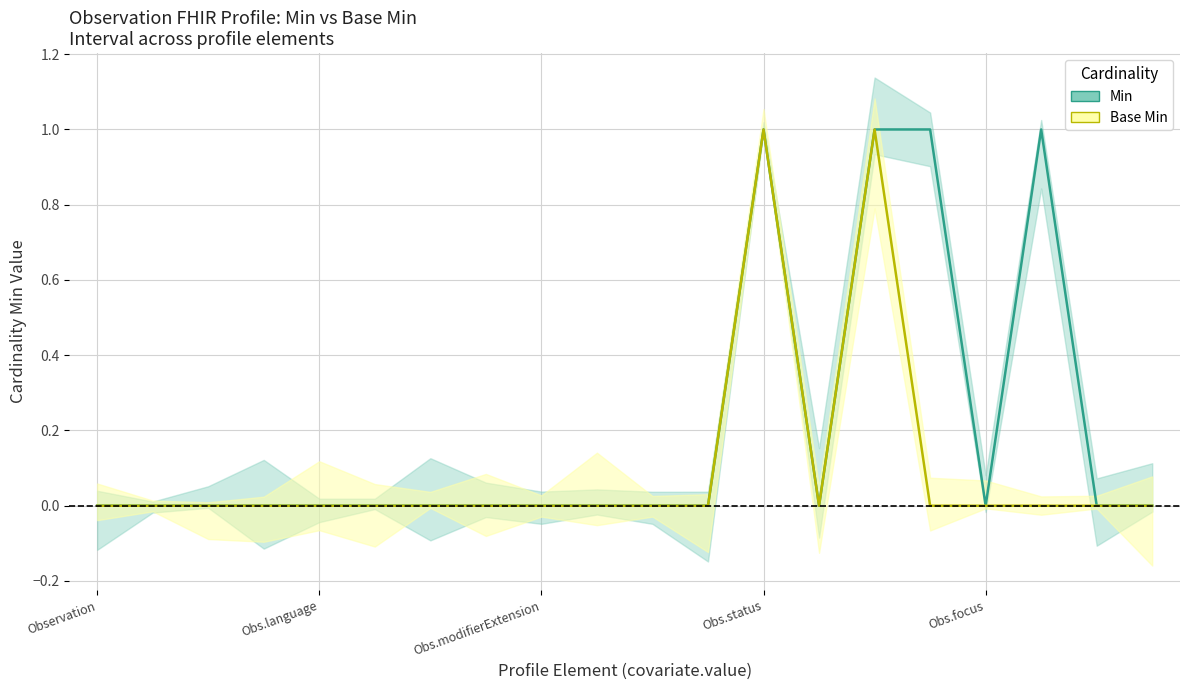

Which series changed the most between Obs.language and Obs.modifierExtension?

Min